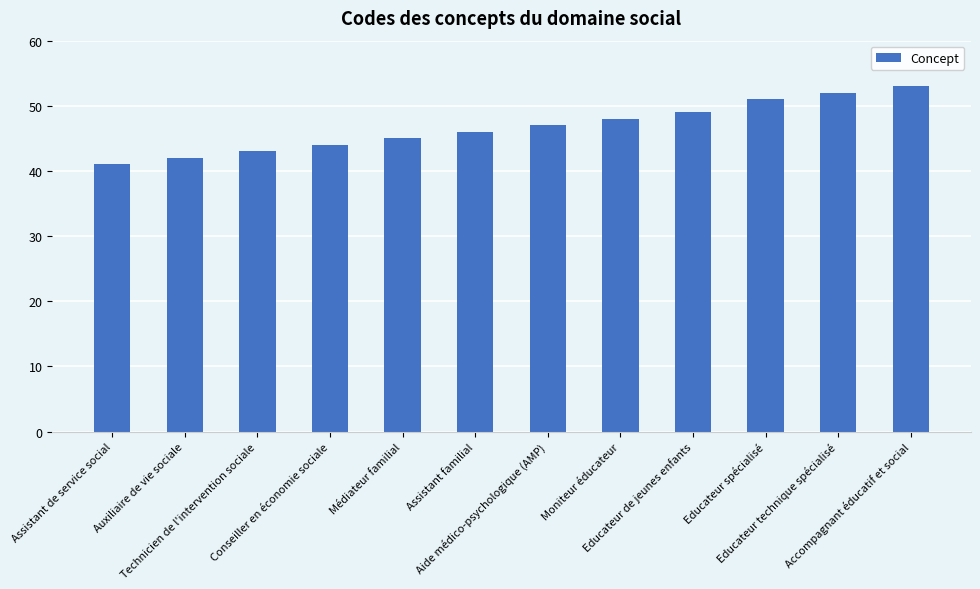

What is the difference between the values at Moniteur éducateur and Assistant familial?

2